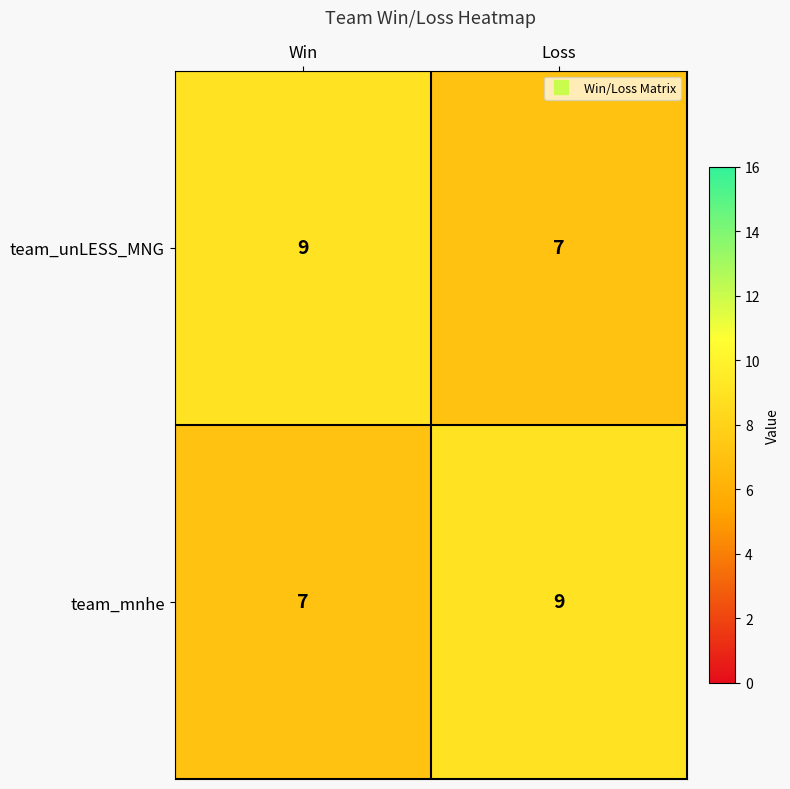

Is it true that team_unLESS_MNG equals 7 at Loss?

True